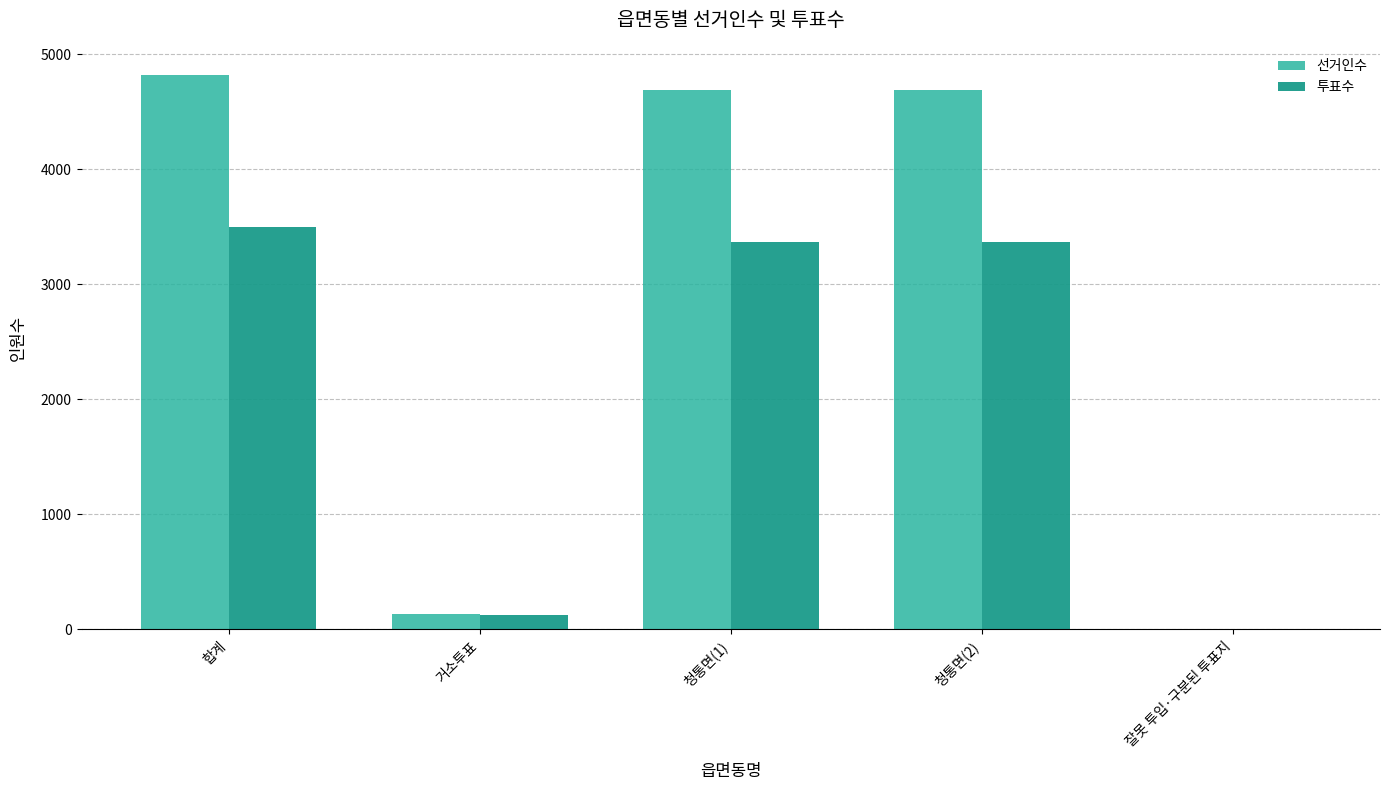

Count the number of categories in the chart.

5